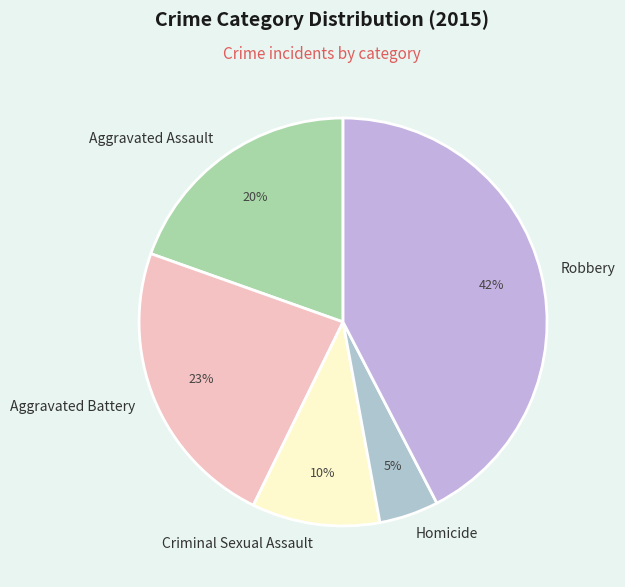

True or false: Aggravated Assault accounts for 20% of the total.

True